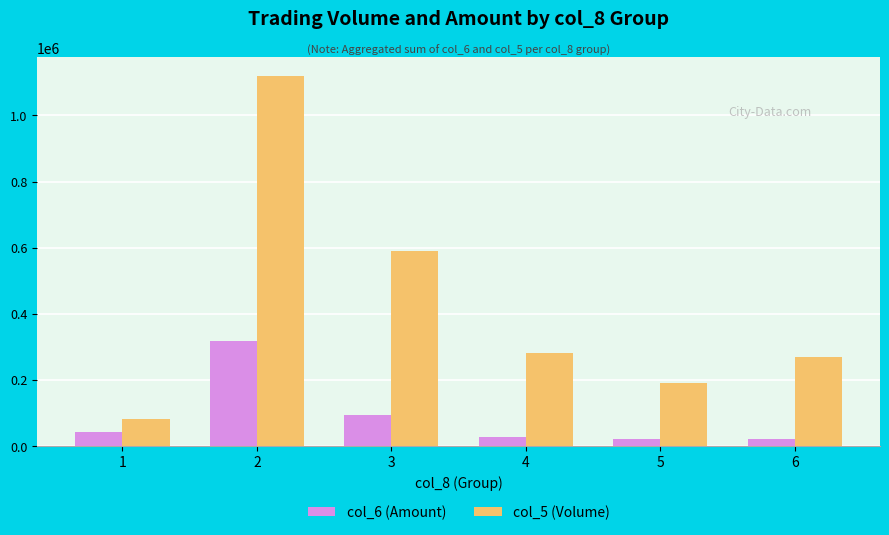

At which category is the sum across all series the highest?

2